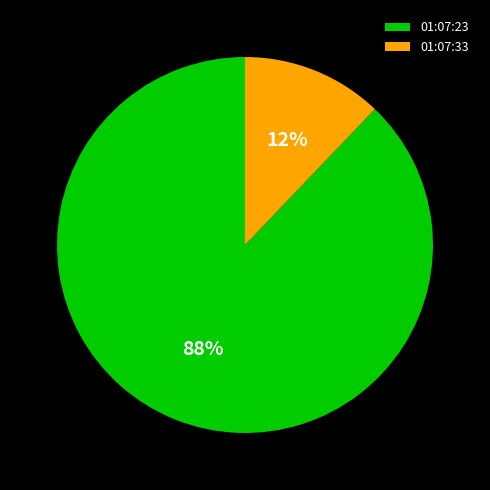

To the nearest percent, what is the difference between the largest and smallest slice percentages?

76%